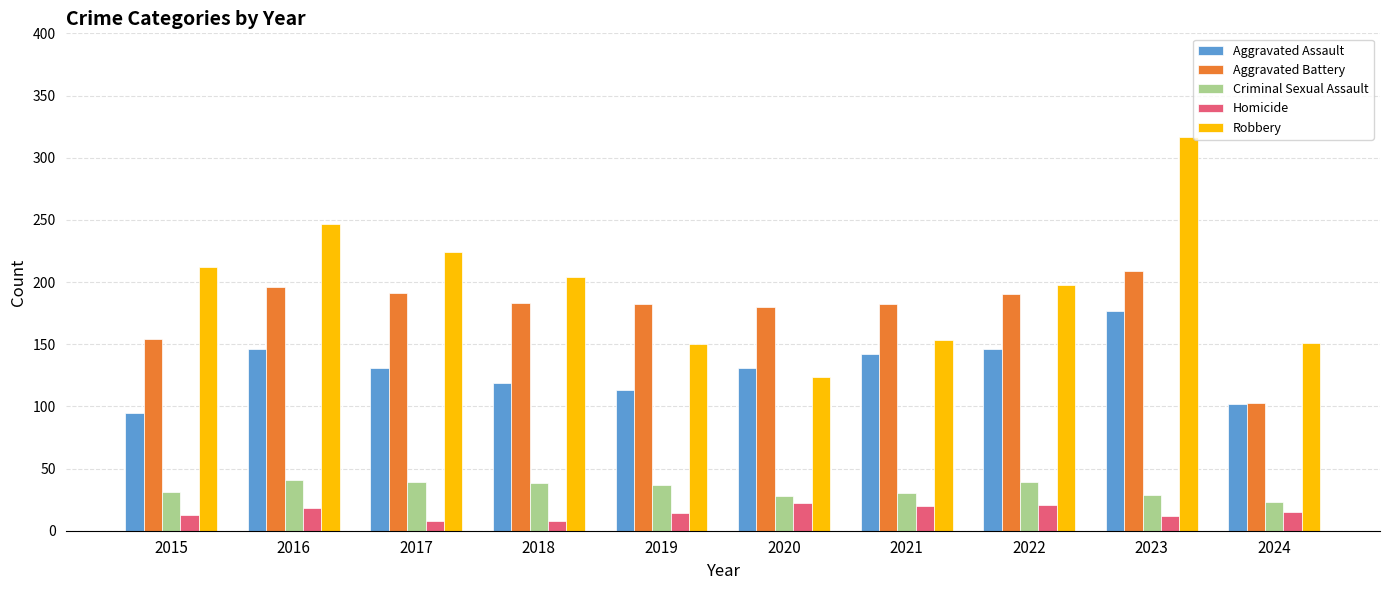

How many groups of bars are there?

10